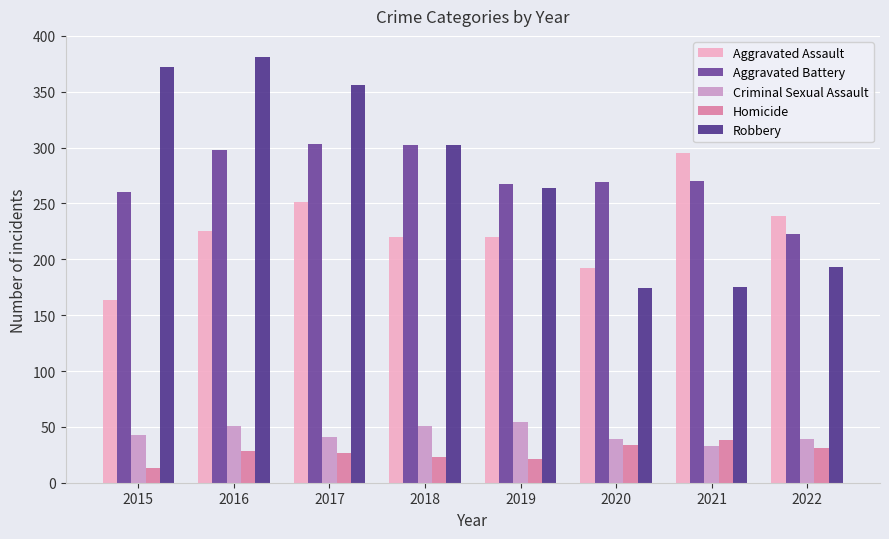

What is the difference between the Aggravated Battery values at 2016 and 2022?

75